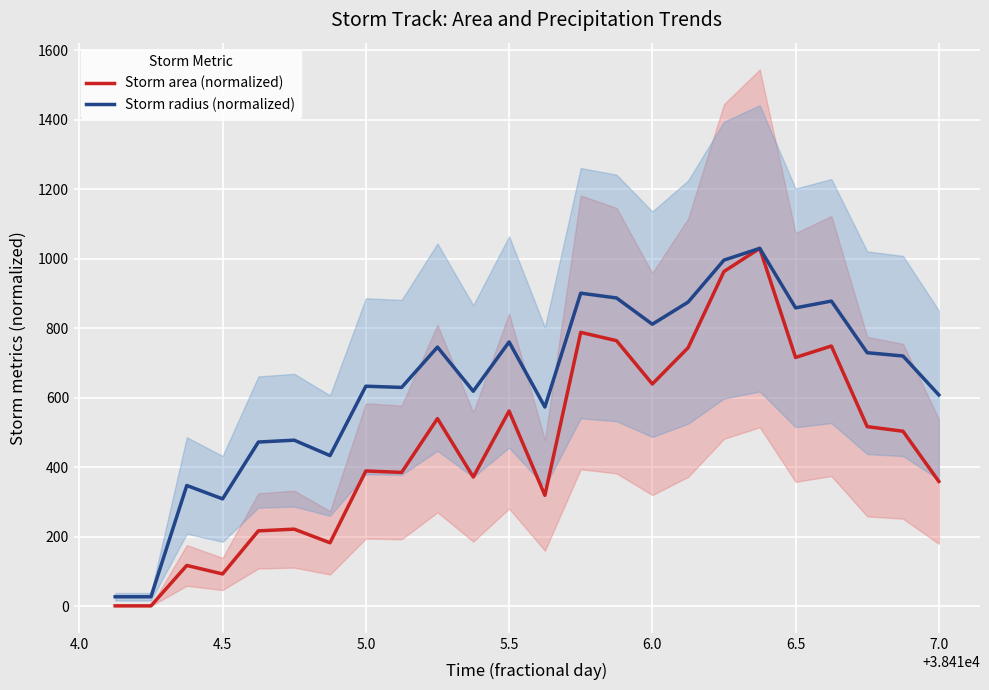

True or false: Storm area (normalized) and Storm radius (normalized) intersect in this chart.

False